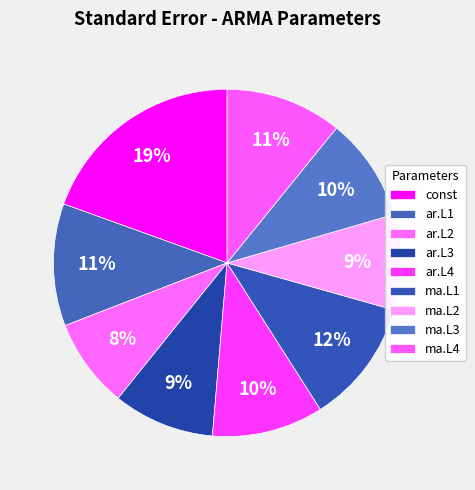

Which has a higher value, ar.L1 or ma.L3?

ar.L1